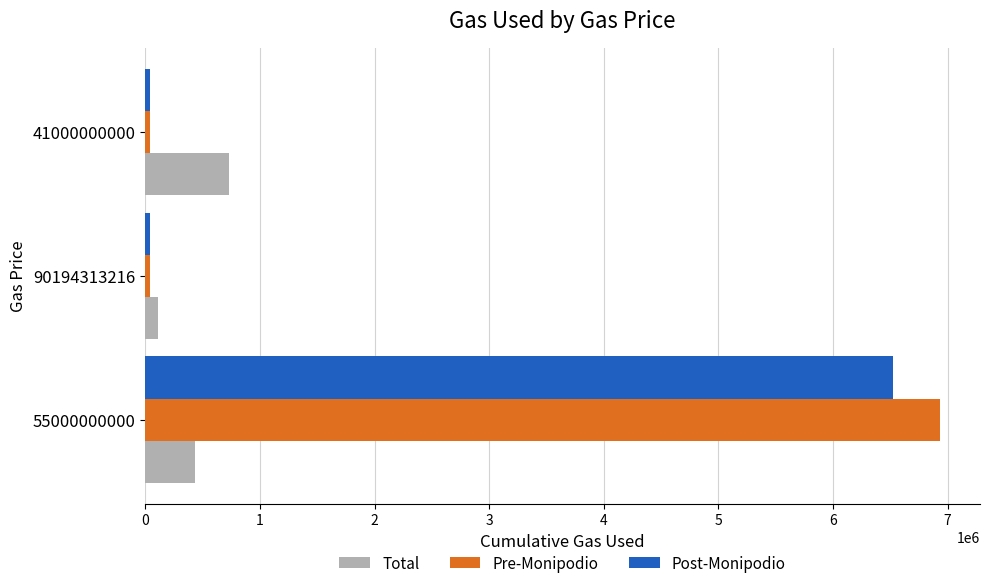

List the labels in order of Total value, largest first.

41000000000, 55000000000, 90194313216